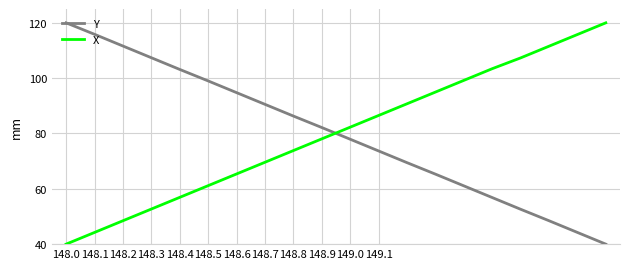

True or false: X and Y cross at least once.

True